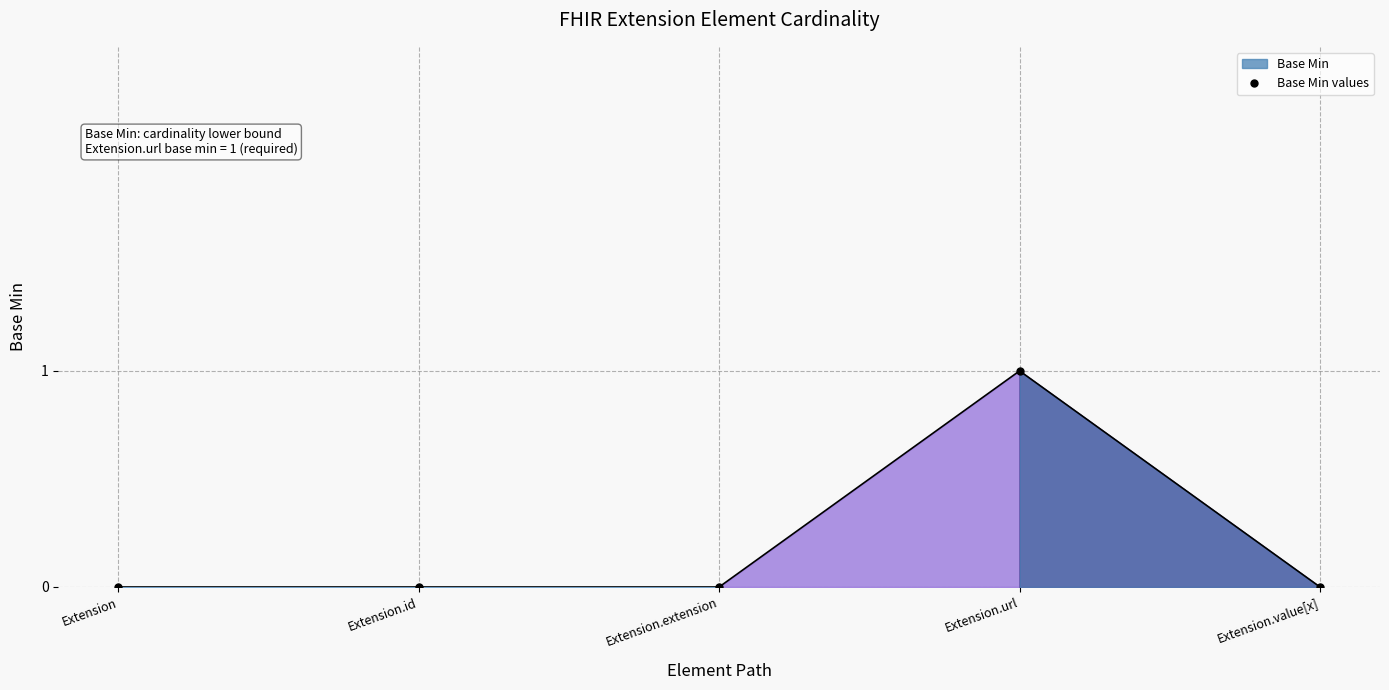

What is the difference between the maximum and minimum values?

1